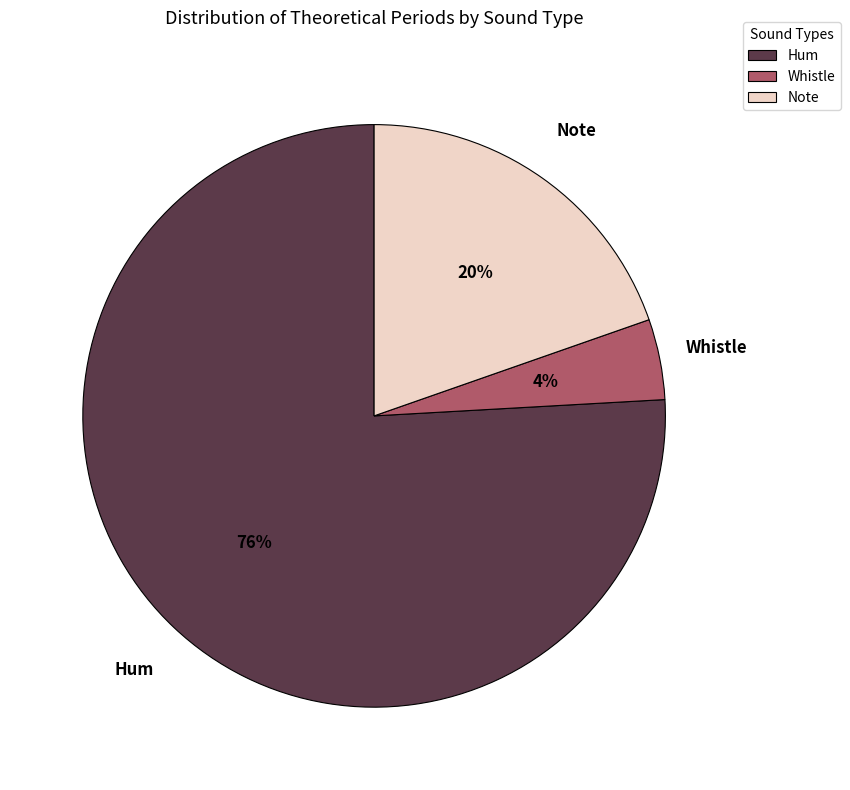

Rank the categories by value from lowest to highest.

Whistle, Note, Hum